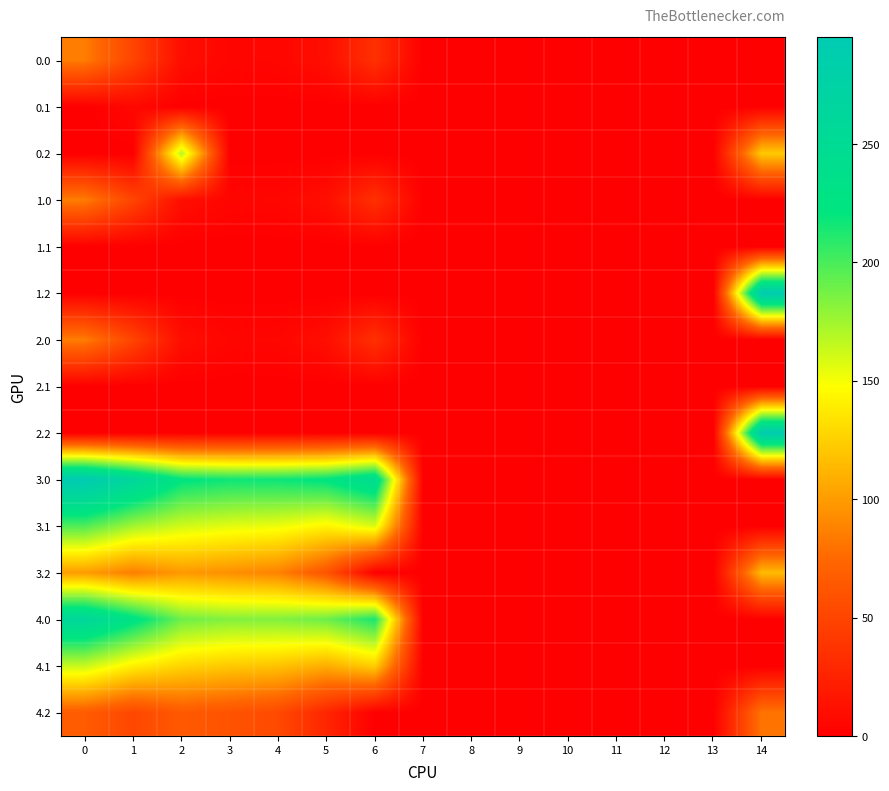

At how many categories does at least one series exceed 179?

8